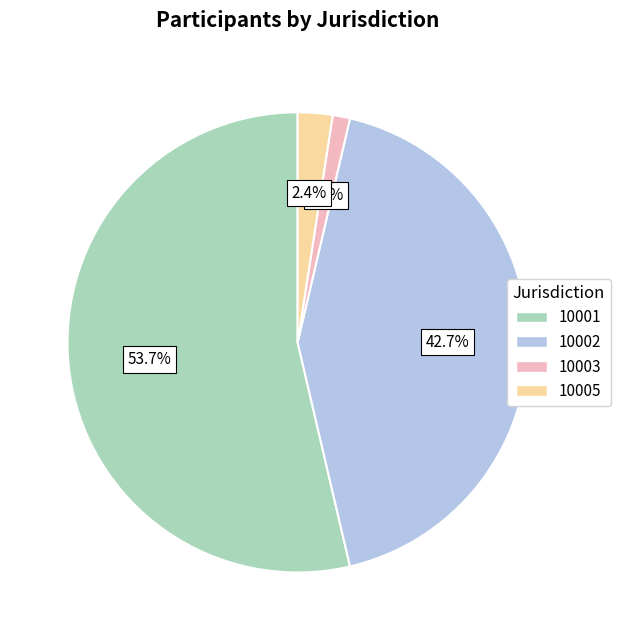

Between 10003 and 10005, which is larger?

10005